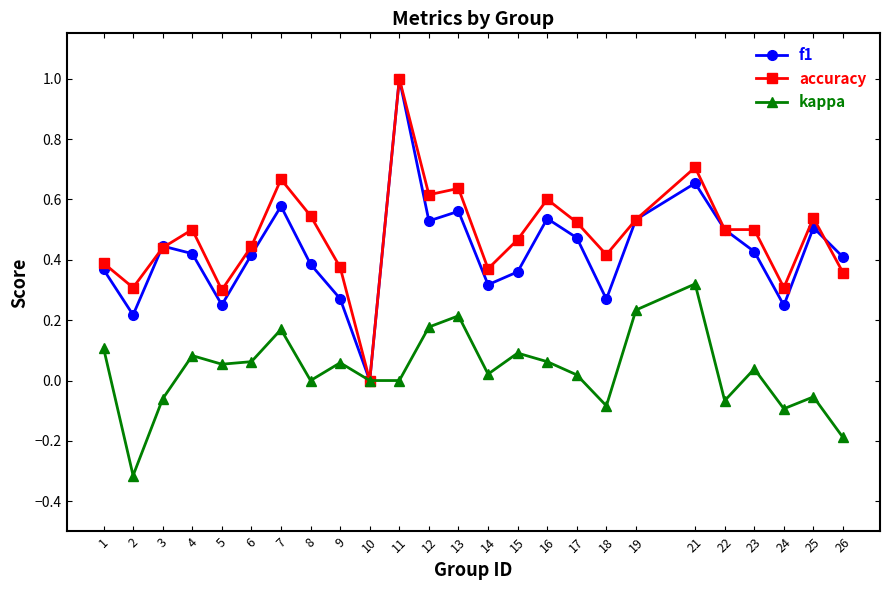

How many lines are shown in the chart?

3